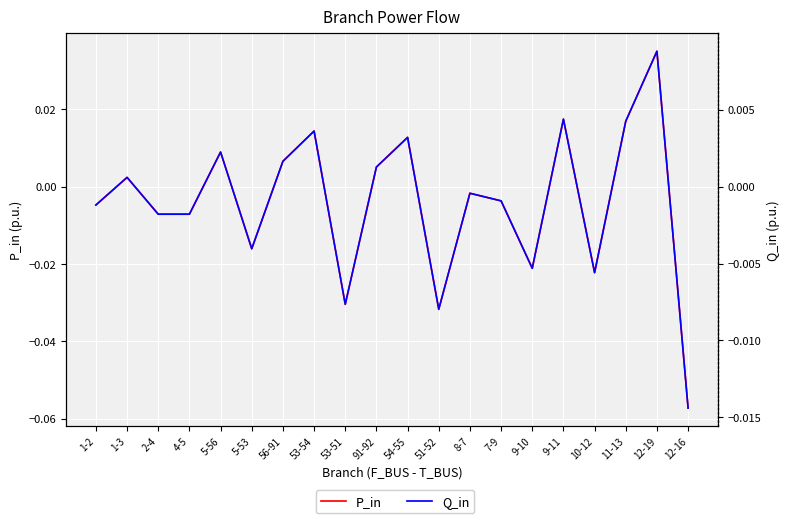

At 9-11, list the series in order from smallest to largest.

Q_in, P_in